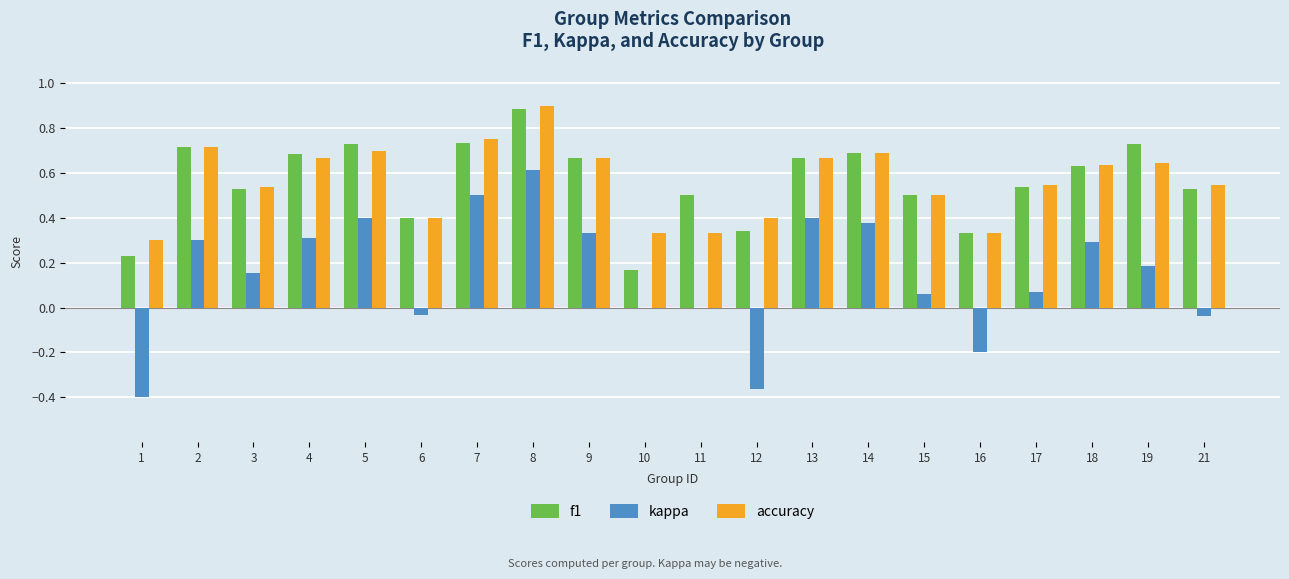

At which label is f1 closest to 0?

10